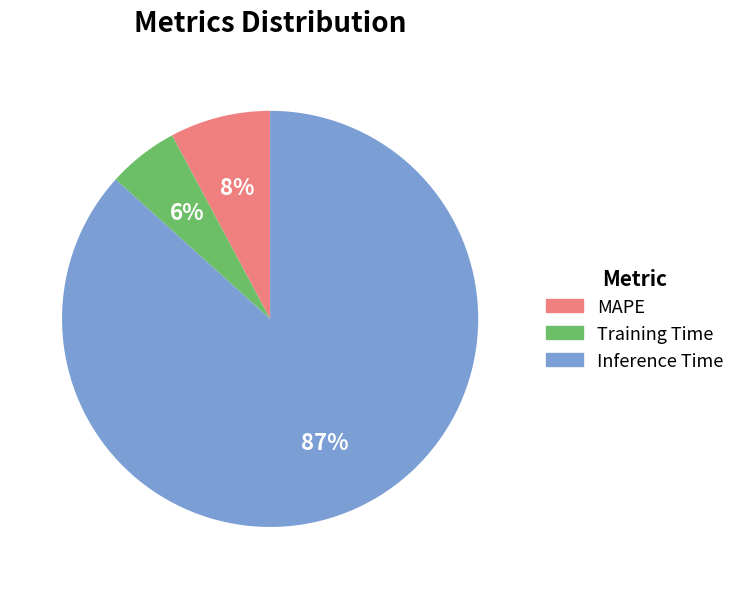

To the nearest percent, what percentage of the pie is Training Time?

6%